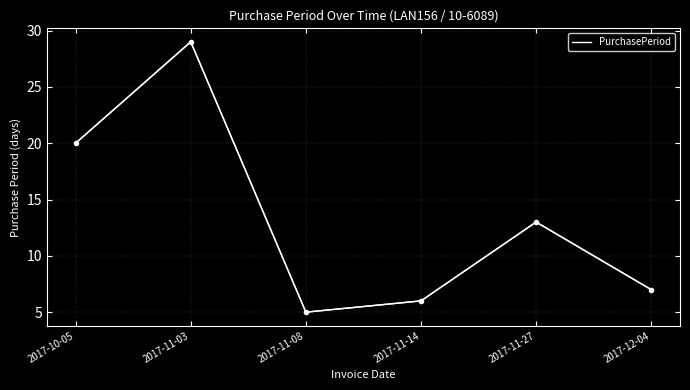

Count the number of categories in the chart.

6